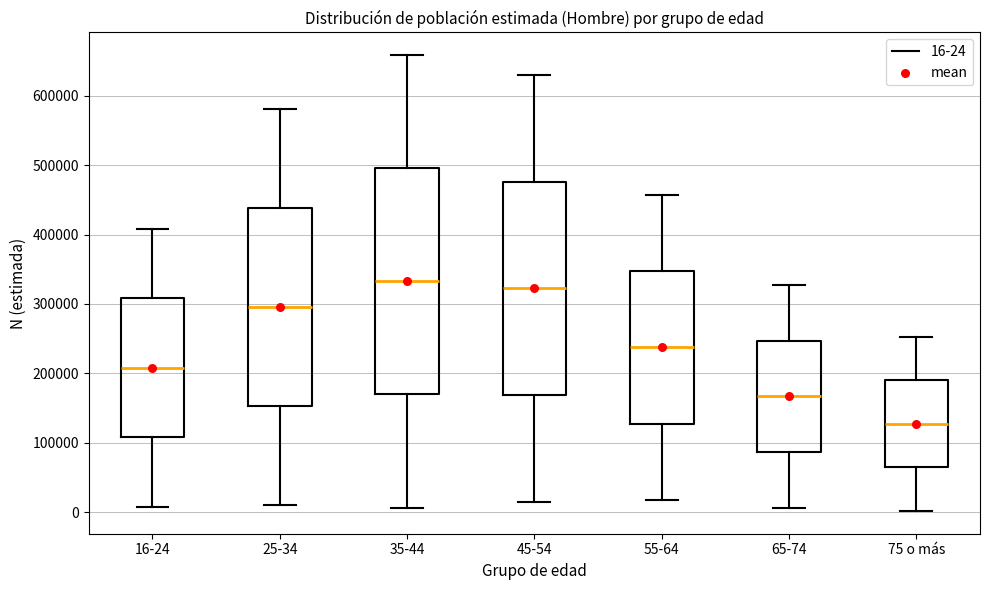

Reading left to right, transcribe this box plot: for each box, give where its median line is, the range the box spans, and where its two whiskers end, as read against the y-axis. The values are not printed on the chart, so give them approximately, as read against the axis.

16-24: median 210000, box 110000 to 310000, whiskers 10000 to 410000
25-34: median 300000, box 150000 to 440000, whiskers 10000 to 580000
35-44: median 330000, box 170000 to 500000, whiskers 10000 to 660000
45-54: median 320000, box 170000 to 480000, whiskers 10000 to 630000
55-64: median 240000, box 130000 to 350000, whiskers 20000 to 460000
65-74: median 170000, box 90000 to 250000, whiskers 10000 to 330000
75 o más: median 130000, box 60000 to 190000, whiskers 0 to 250000